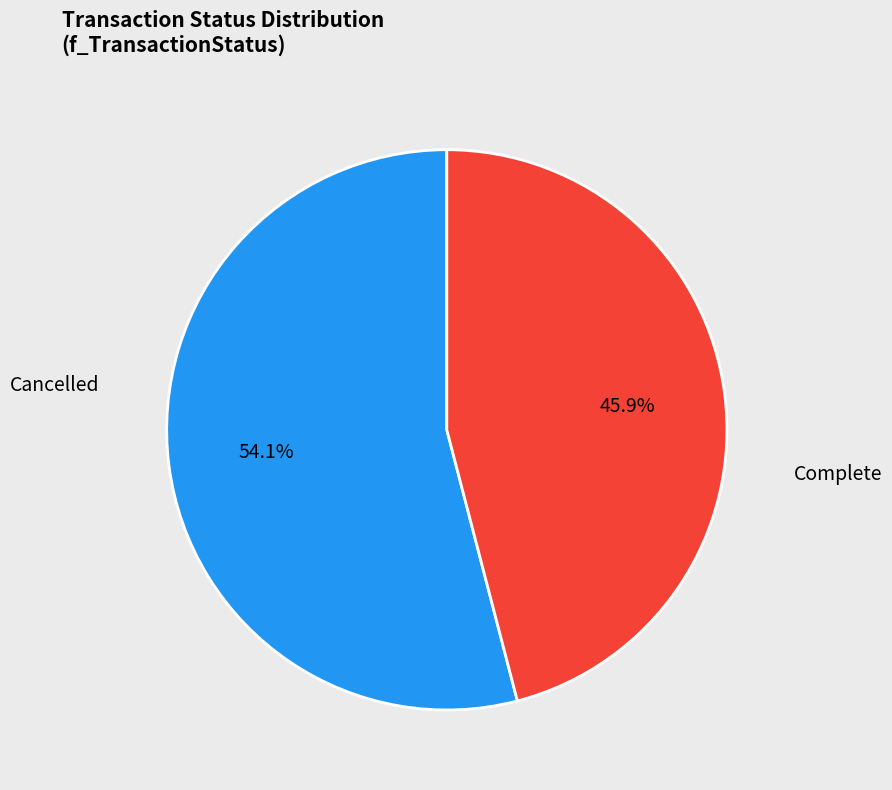

Is there any slice that represents more than half of the pie?

Yes